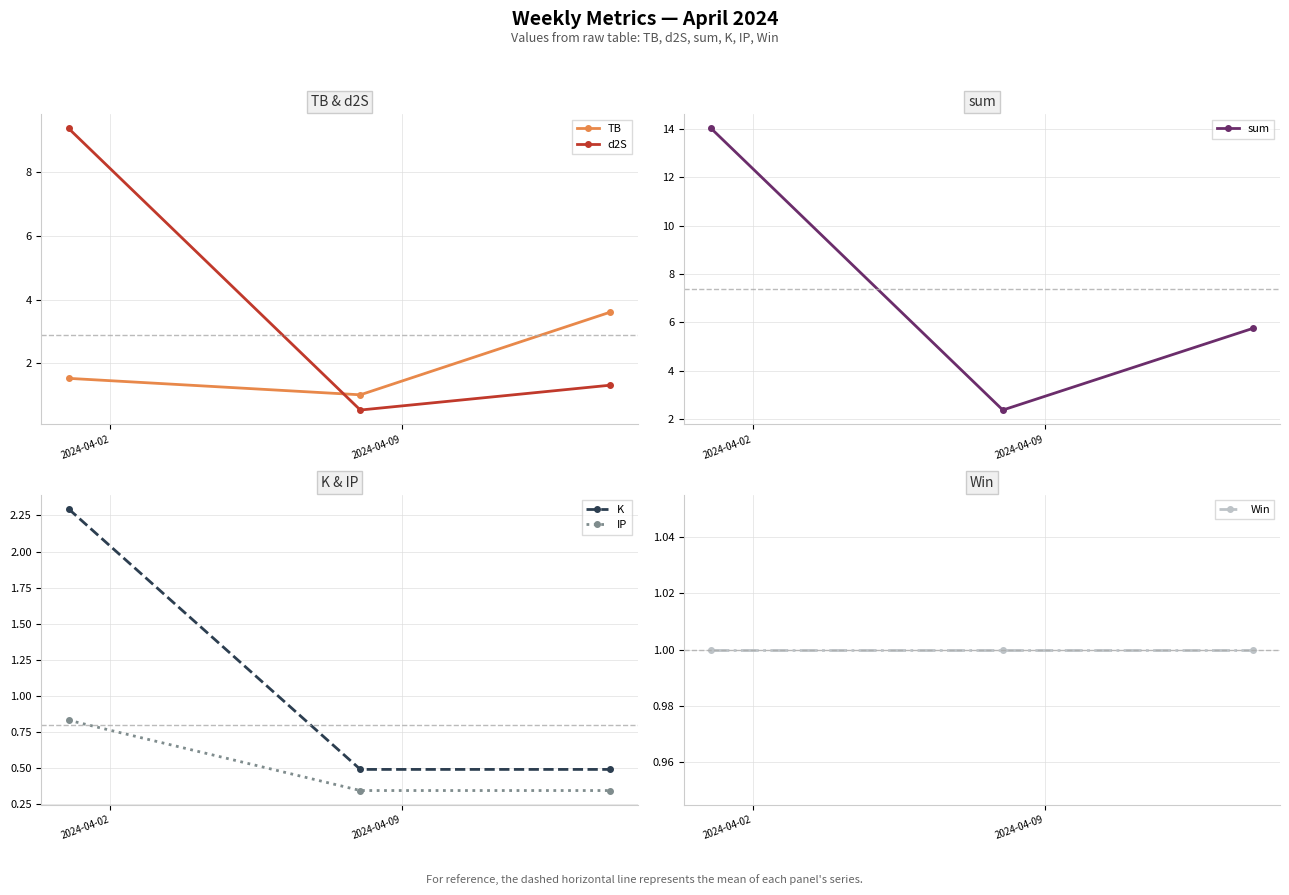

Which series has the largest range (max minus min)?

sum